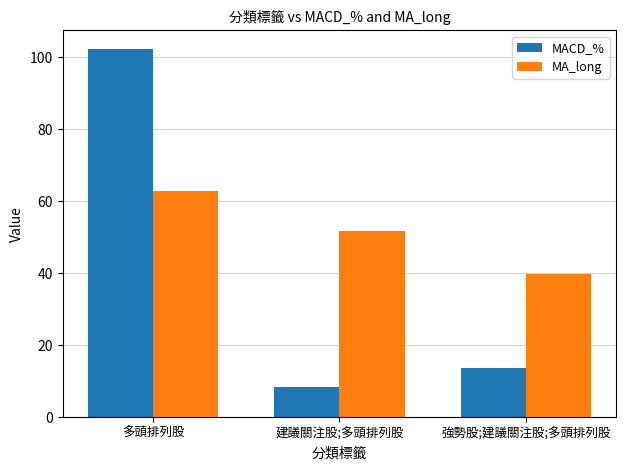

What is the label of the 3rd bar from the right?

多頭排列股